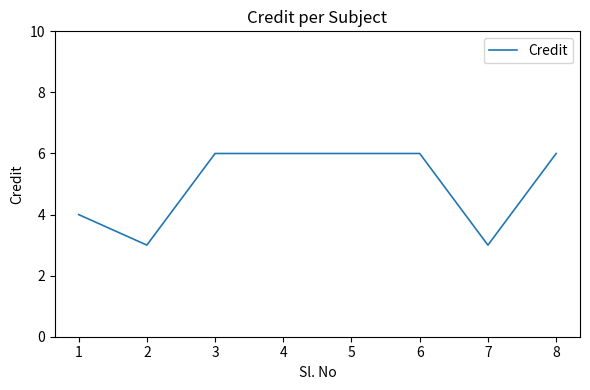

What is the difference between the maximum and minimum values?

3